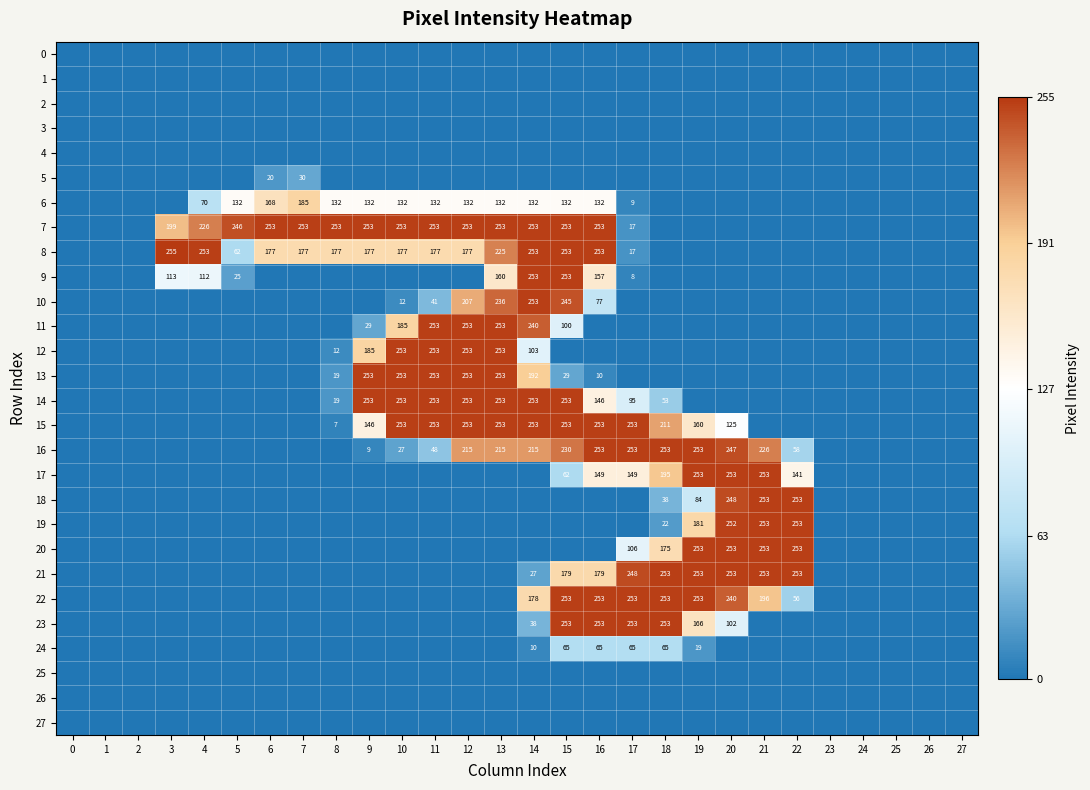

The 5 series shows 7 at 7. True or false?

False